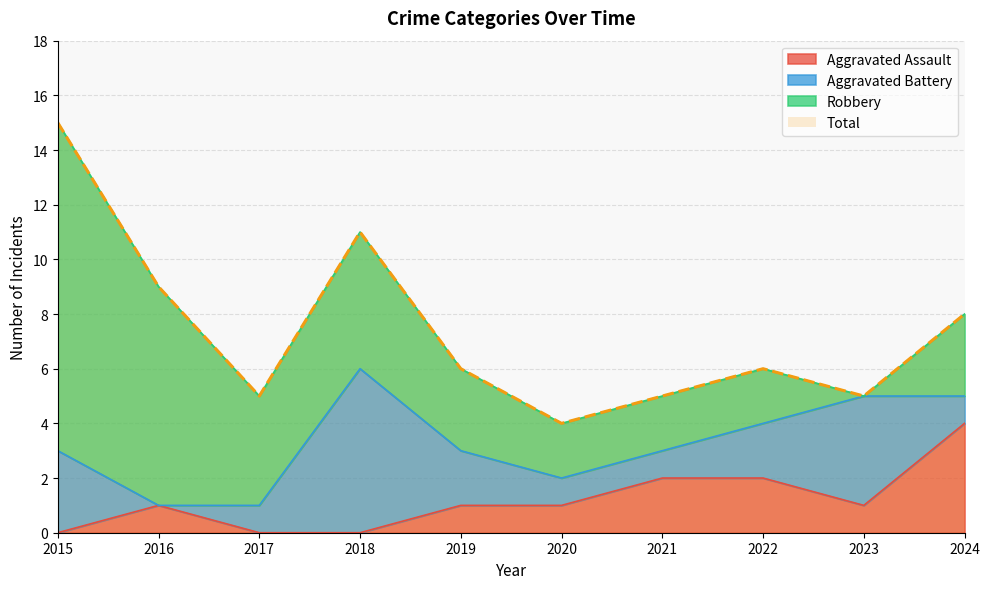

At how many categories does at least one series exceed 10?

2